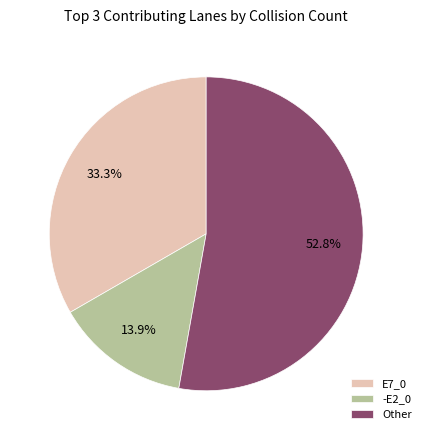

Which category accounts for the majority?

Other